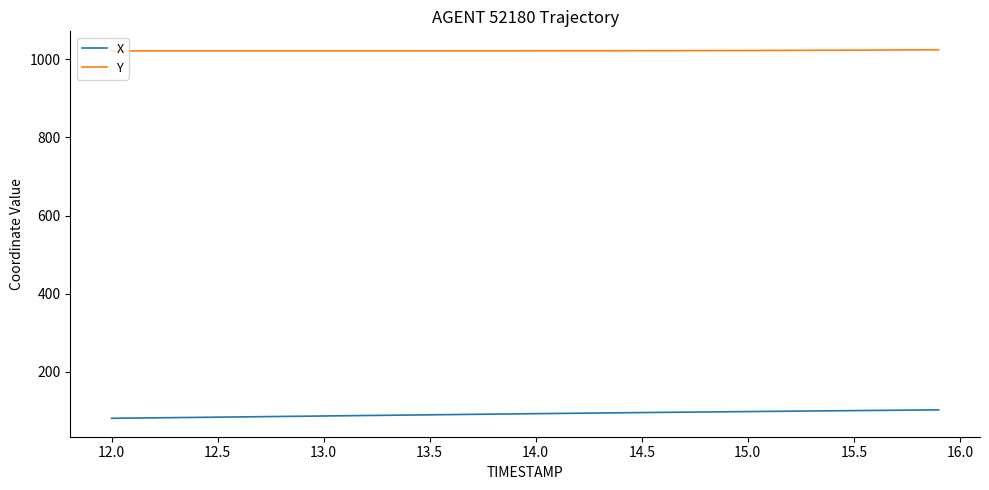

What is the difference between the maximum and minimum values in the X series?

21.6